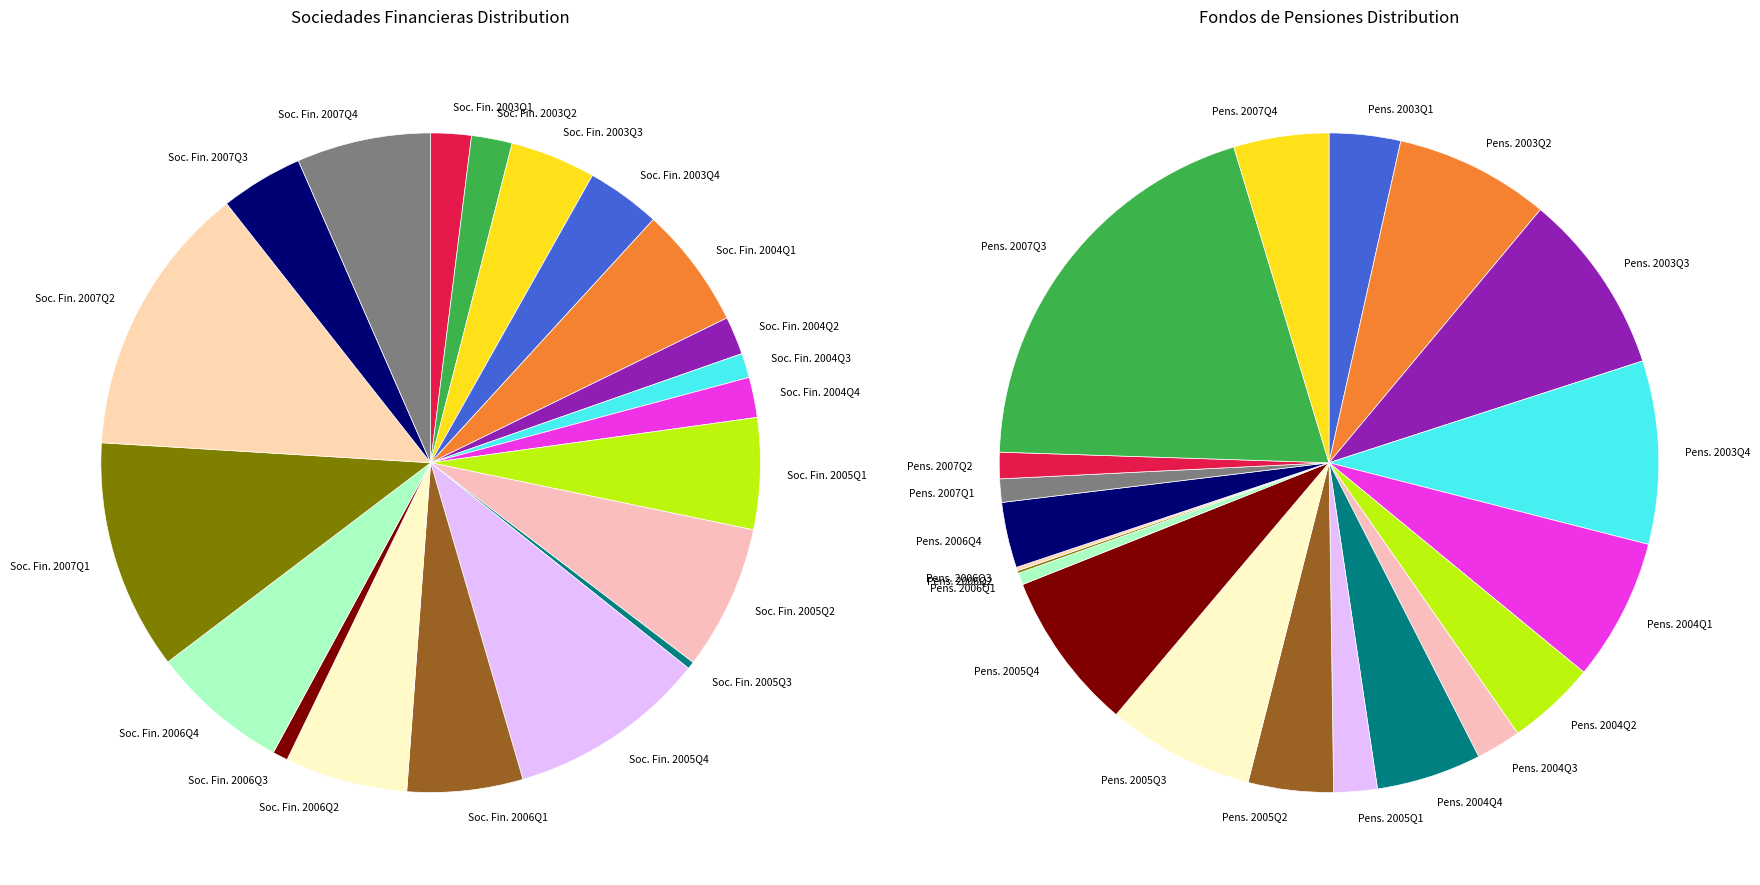

Is 01-01-2006 the majority of the pie?

No